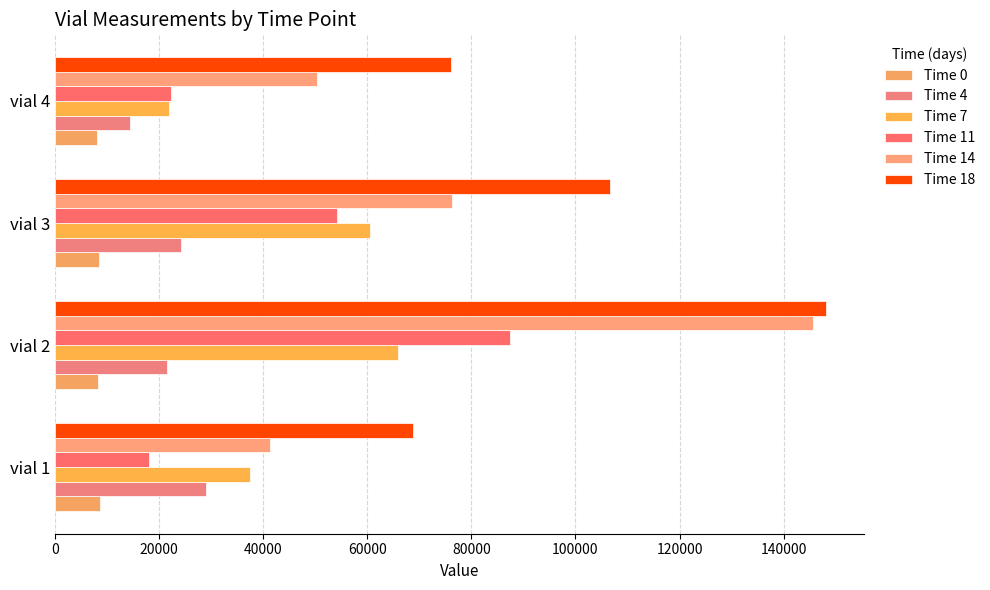

What are all the series names shown in the legend?

Time 0, Time 4, Time 7, Time 11, Time 14, Time 18